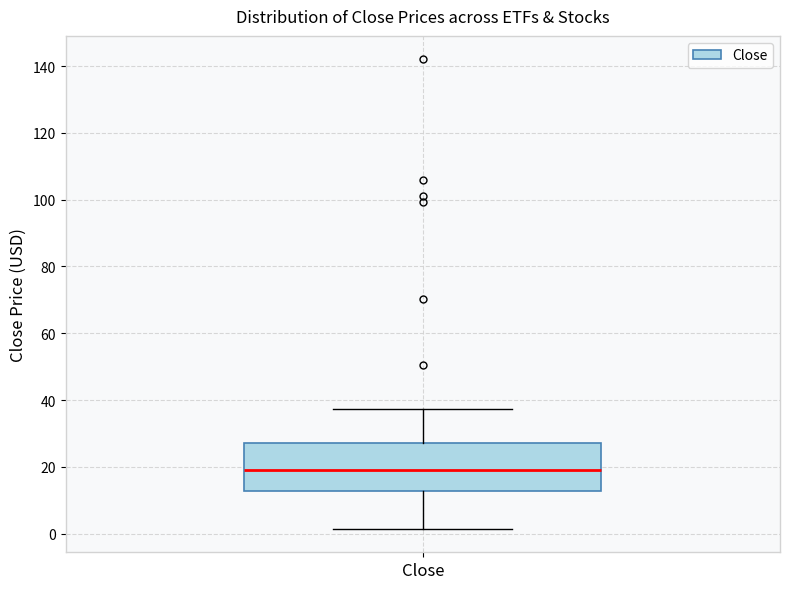

Where does the median line of the box for Close sit on the y-axis? The values are not printed on the chart, so give them approximately, as read against the axis.

18